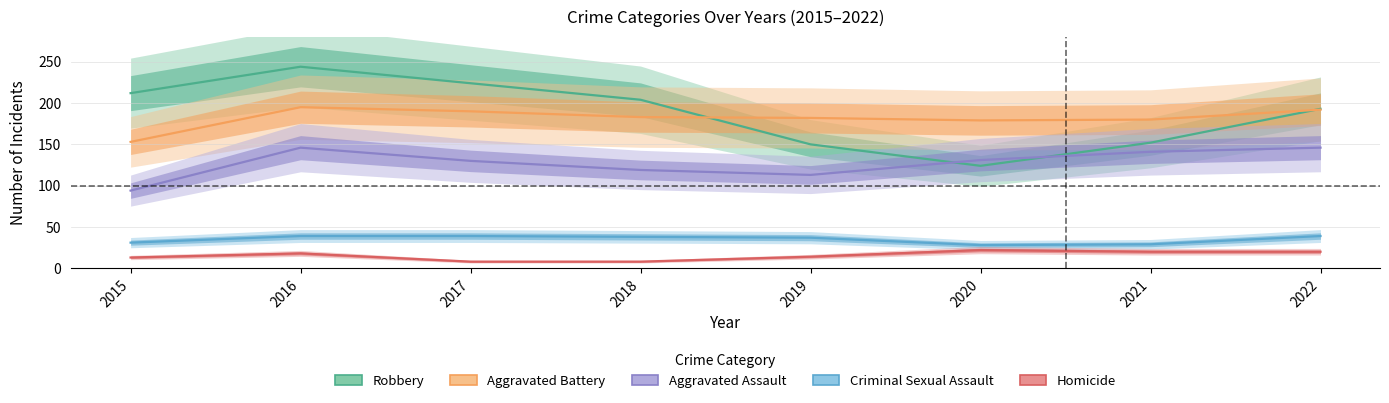

True or false: Criminal Sexual Assault and Aggravated Assault intersect in this chart.

False